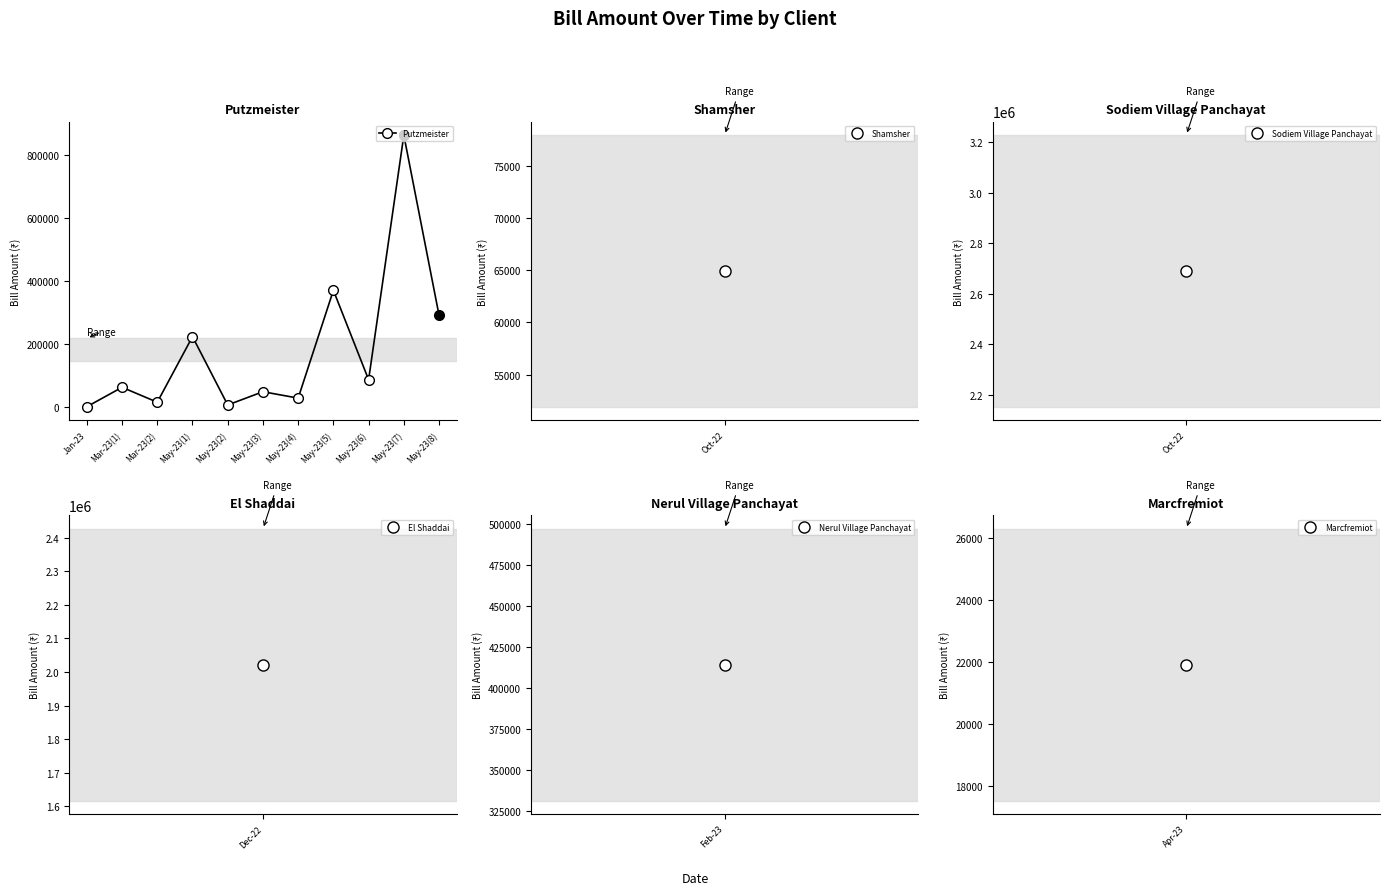

The value at Mar-23(2) is 15389.6. True or false?

True